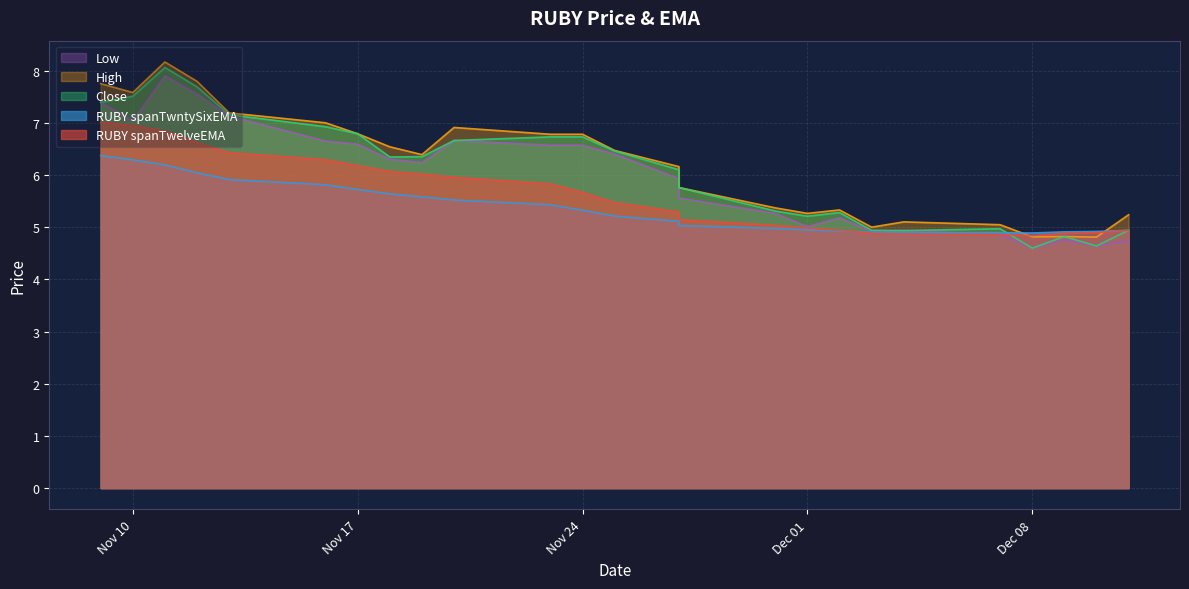

What is the smallest value displayed?

4.6